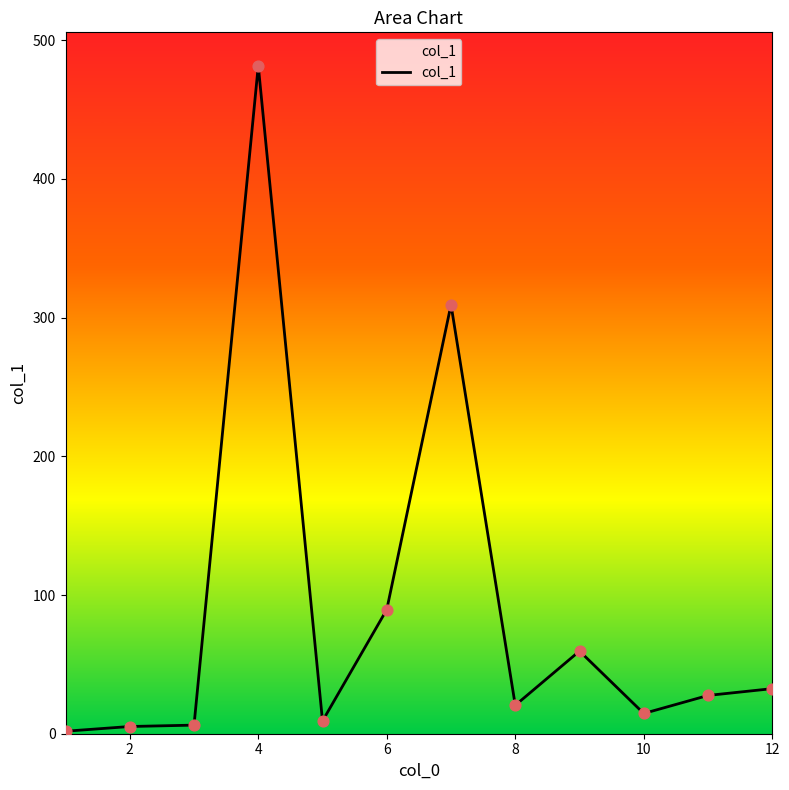

What is the maximum value shown in the chart?

481.6